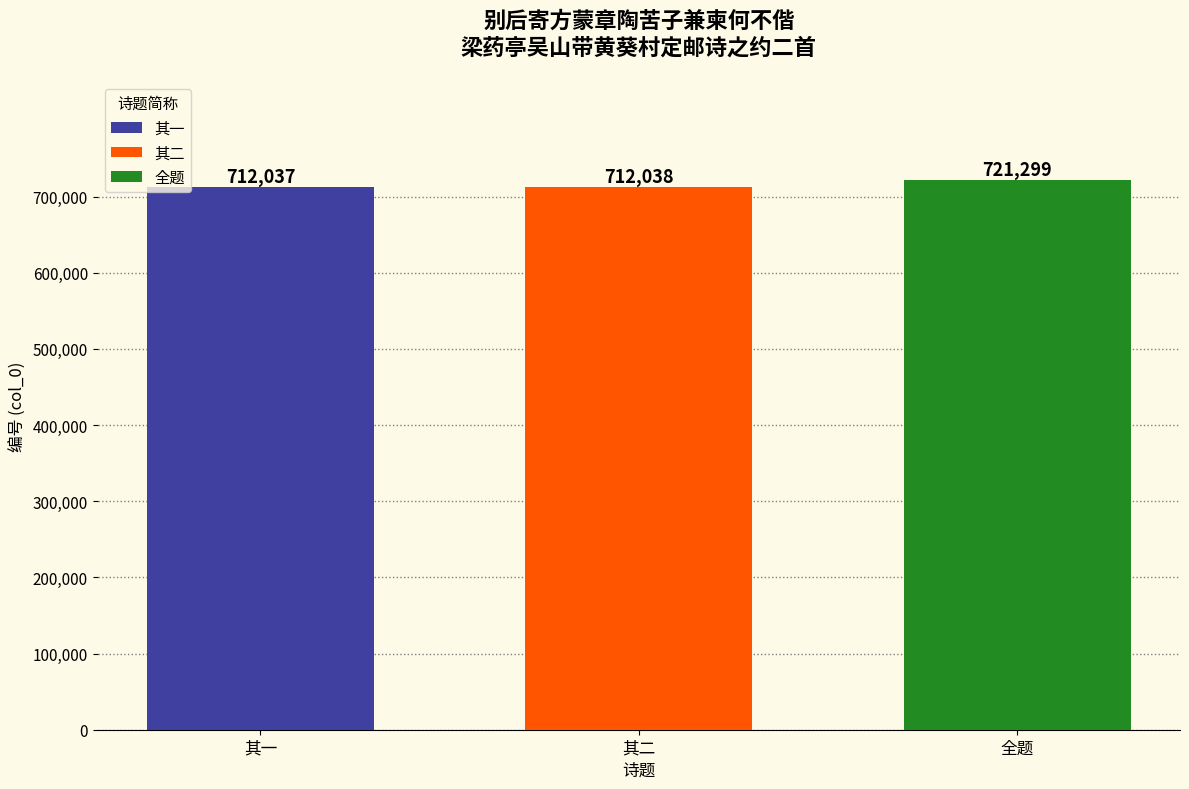

Which series has the largest range (max minus min)?

其一